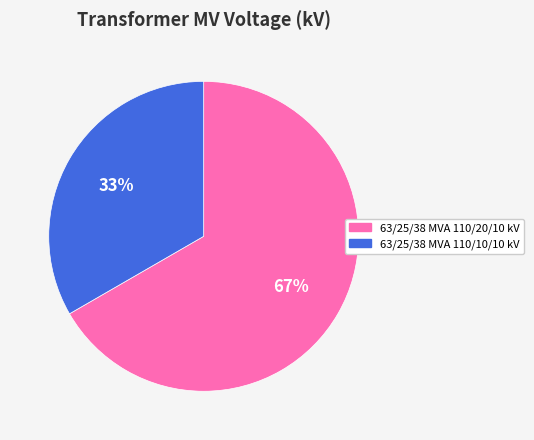

Which has a higher value, 67% or 33%?

67%